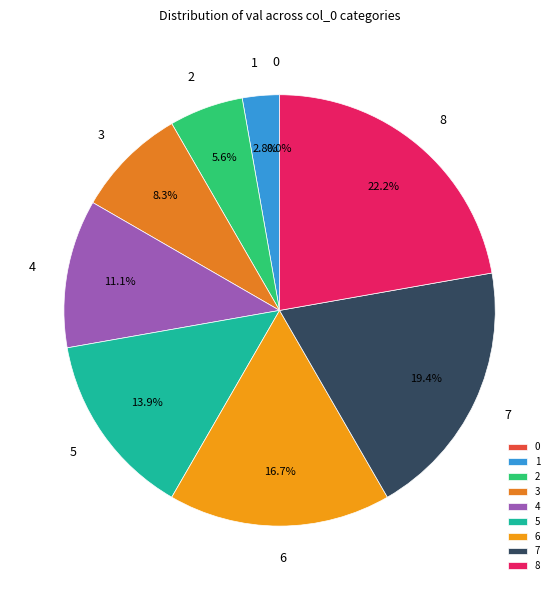

What percentage do 8 and 7 together represent?

41.7%